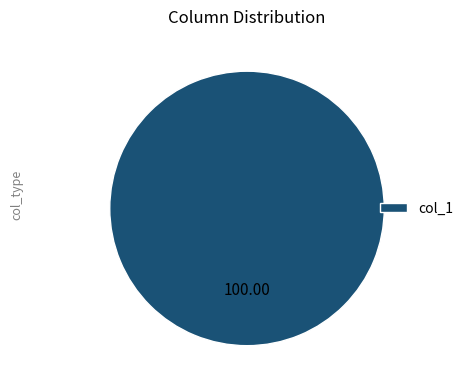

Does col_1 represent more than half of the total?

Yes